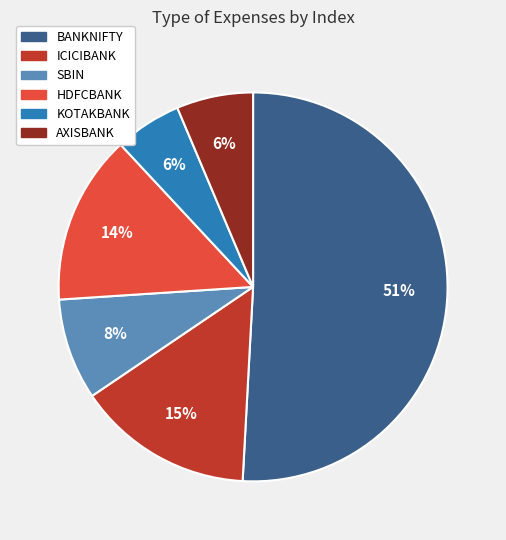

To the nearest percent, what percentage of the pie is ICICIBANK?

15%